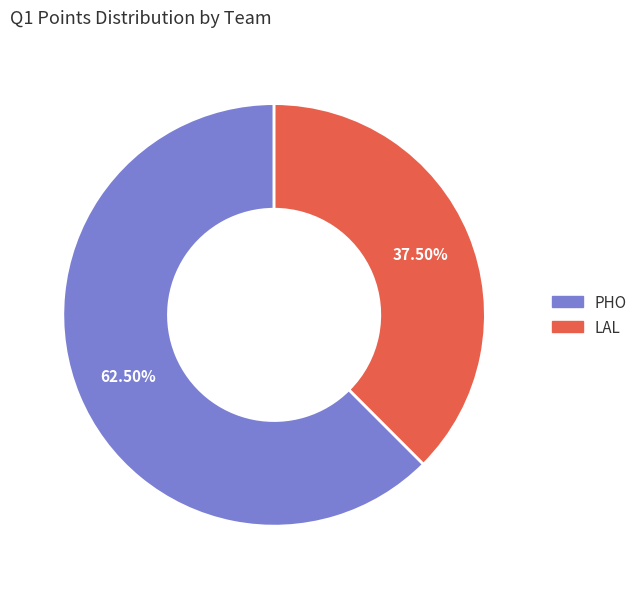

Between PHO and LAL, which is larger?

PHO